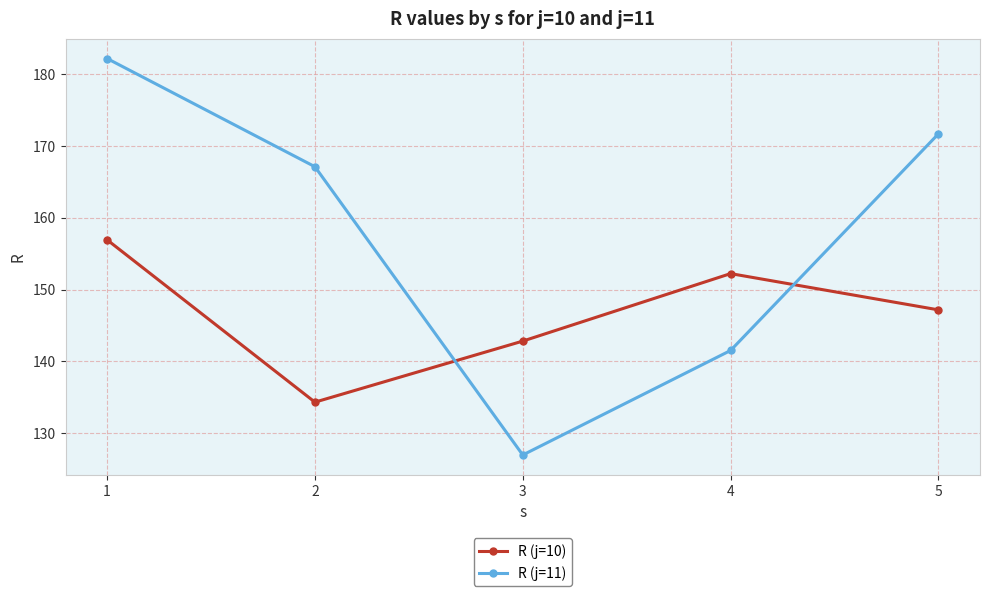

What is the average value of the R (j=11) series?

157.9